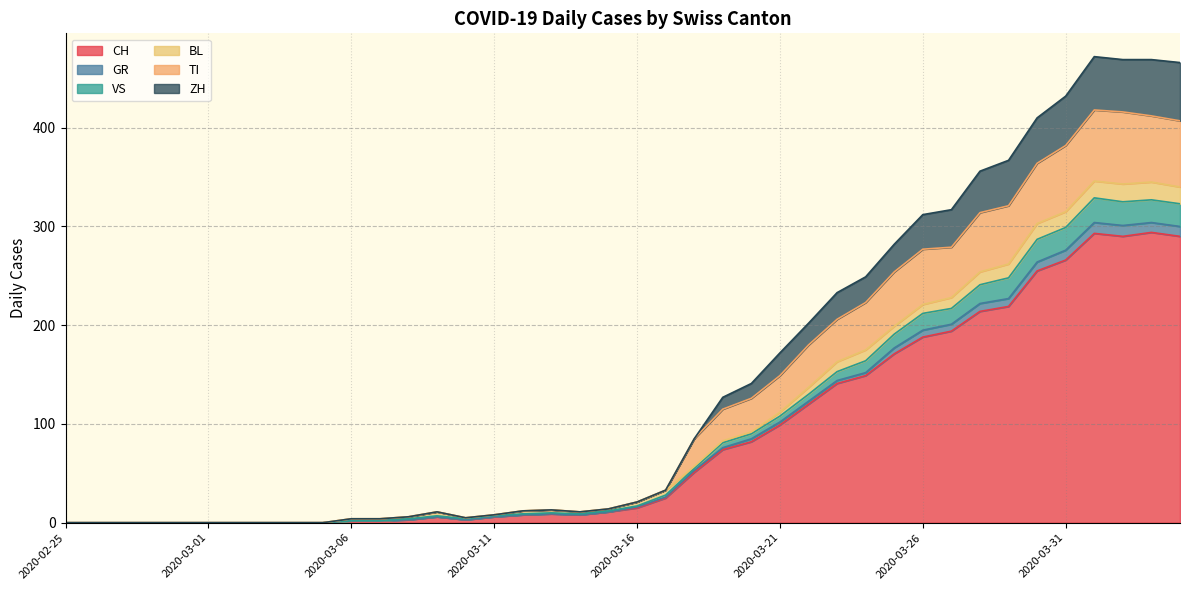

Is it true that CH equals 15 at 2020-03-16?

True